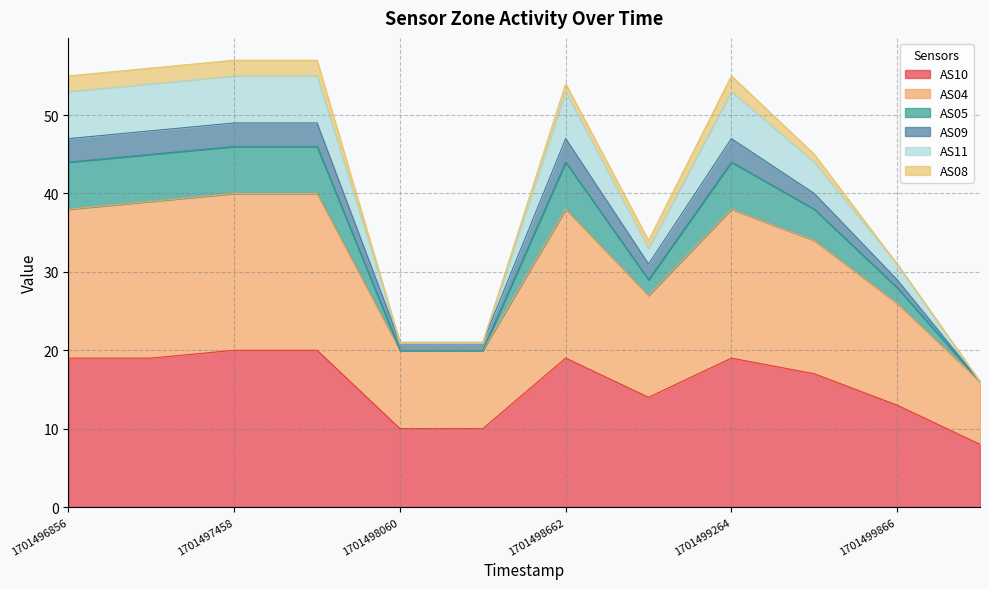

What is the smallest value displayed?

8